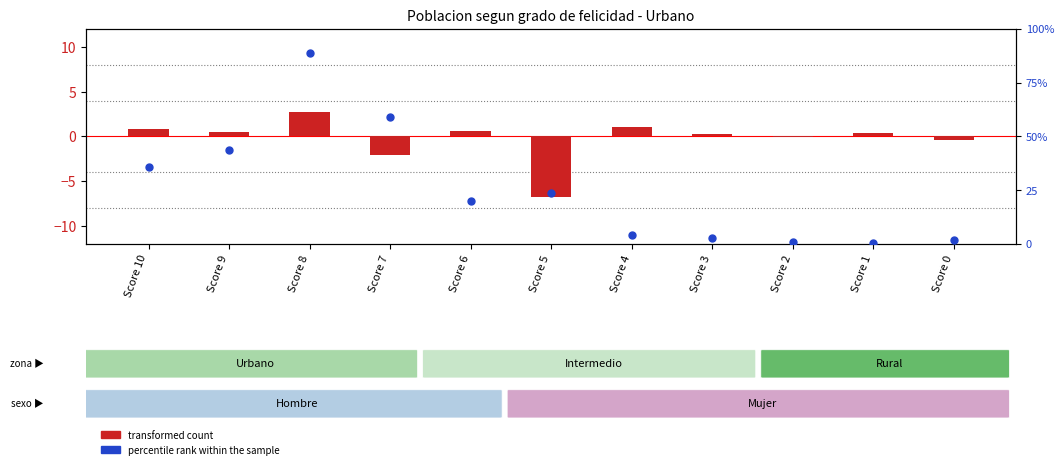

Which series has the largest total across all categories?

percentile rank within the sample